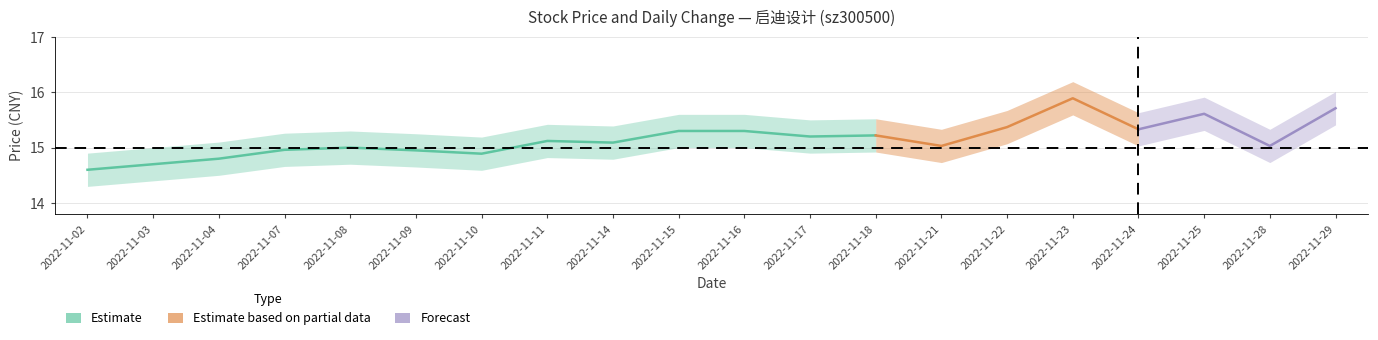

Which has a higher value, 2022-11-10 or 2022-11-14?

2022-11-14